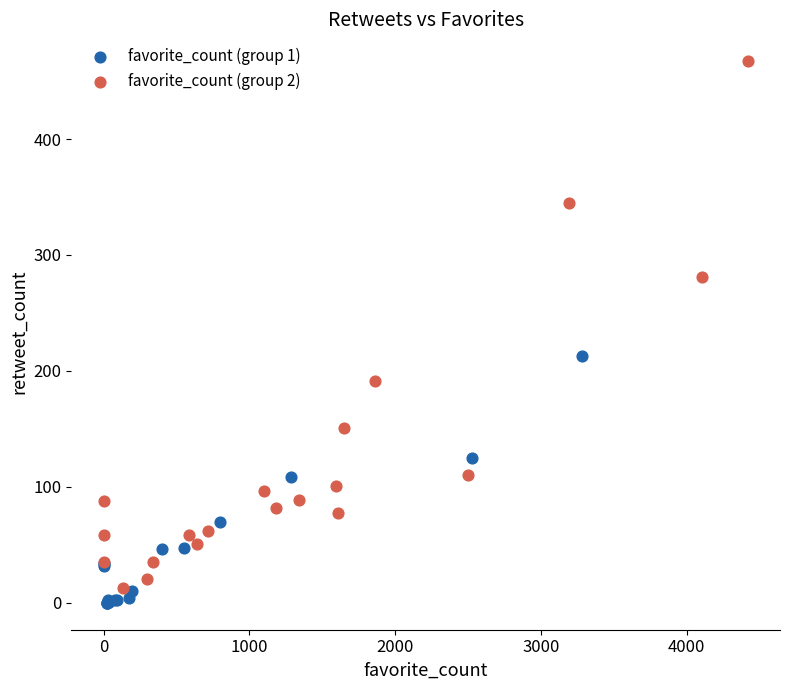

What are all the series names shown in the legend?

favorite_count (group 1), favorite_count (group 2)